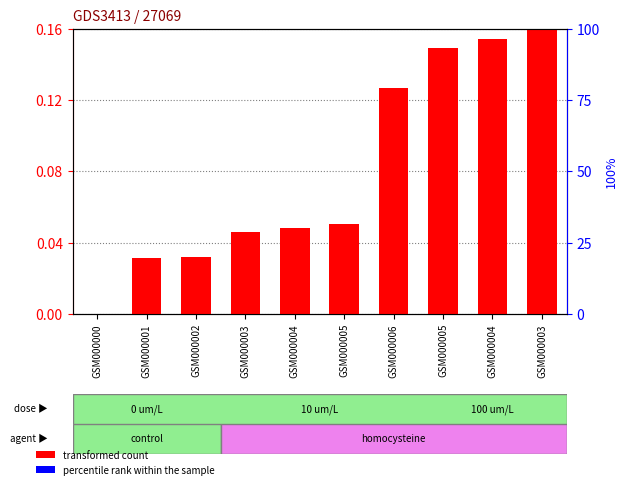

Between GSM000002 and GSM000005, which is larger?

GSM000005